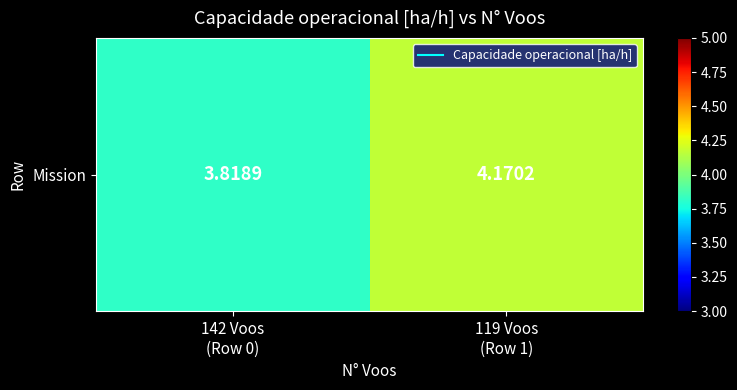

What value does the data have at 142 Voos
(Row 0)?

3.8